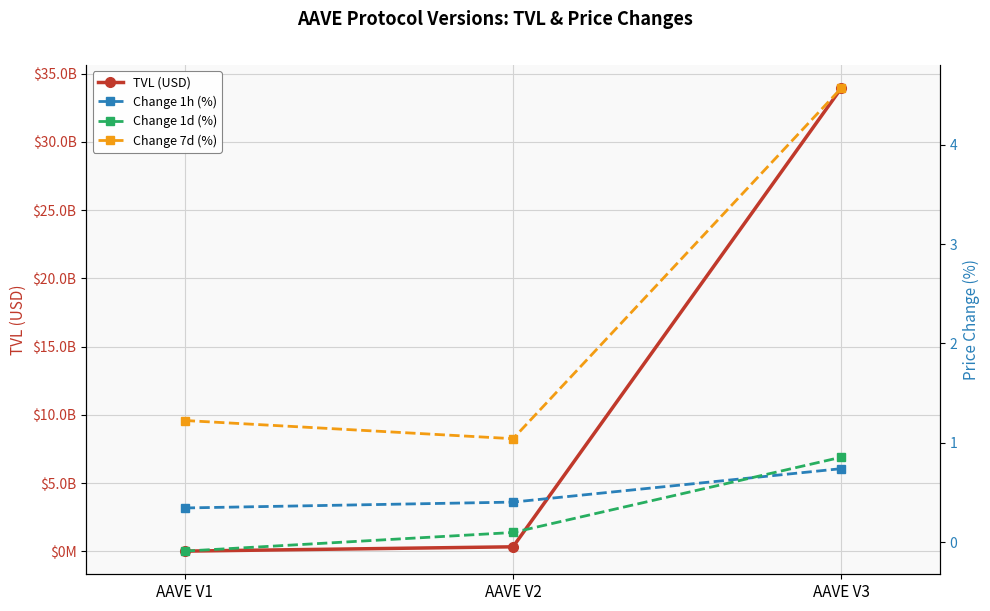

Which series has the largest total across all categories?

TVL (USD)